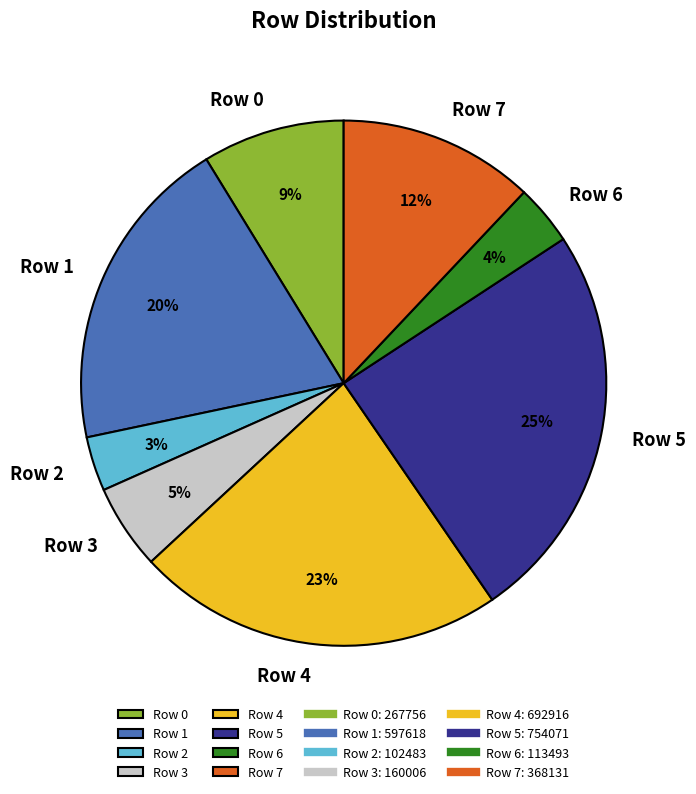

Combined, do Row 6 and Row 1 account for over 50%?

No